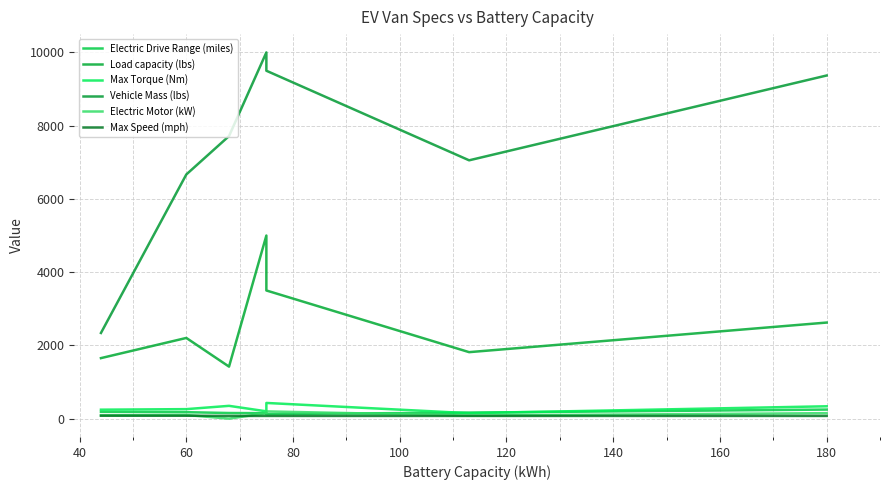

At how many categories does at least one series exceed 7966?

3